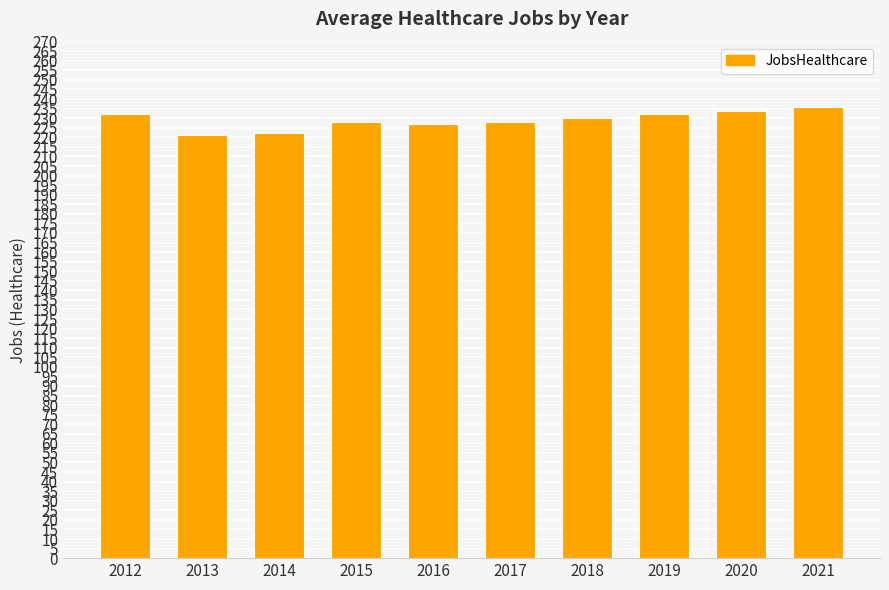

Is it true that the value at 2012 is 147?

False